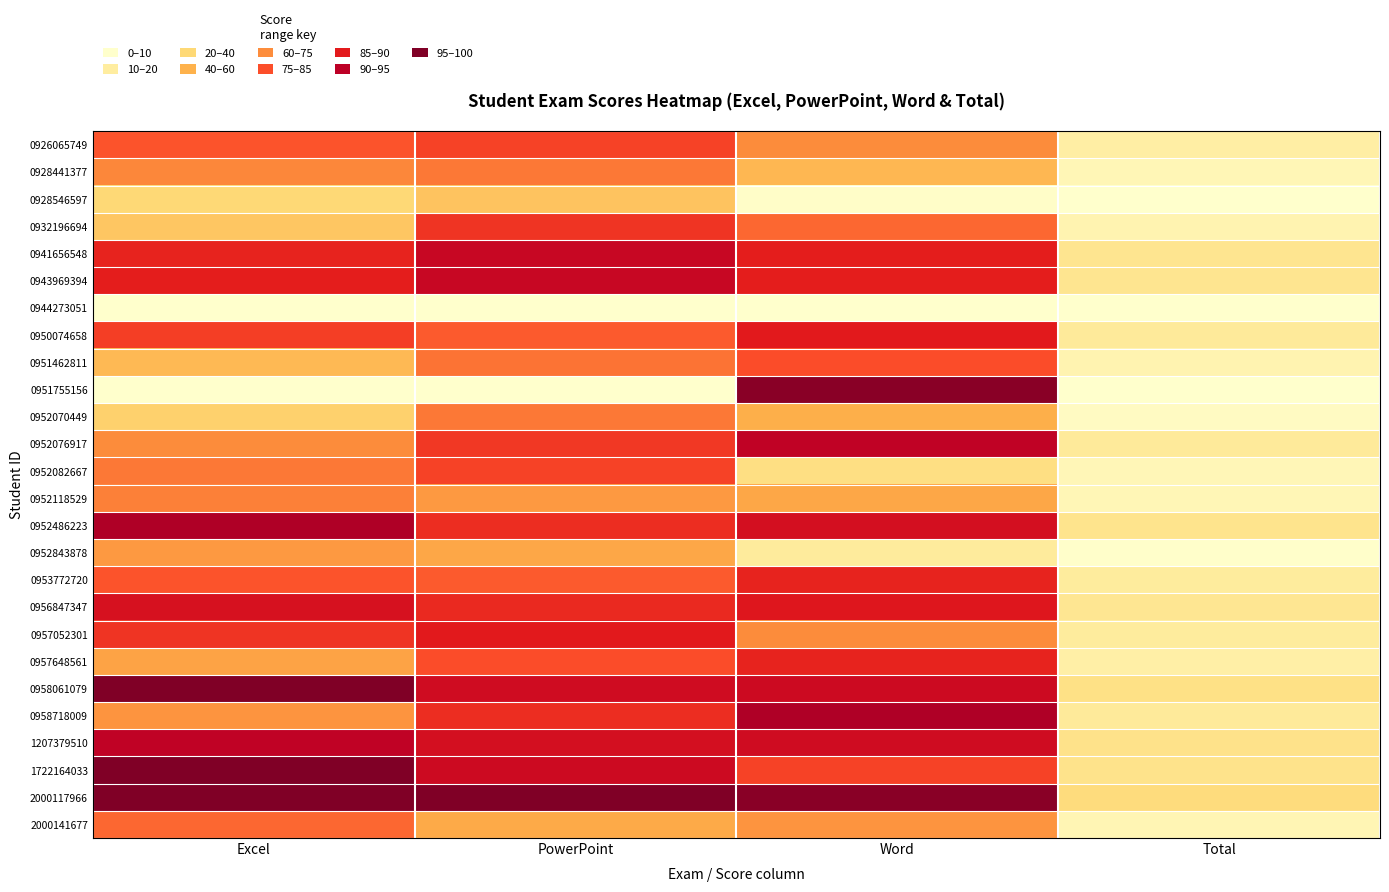

Between Total and Excel, which is larger?

Excel